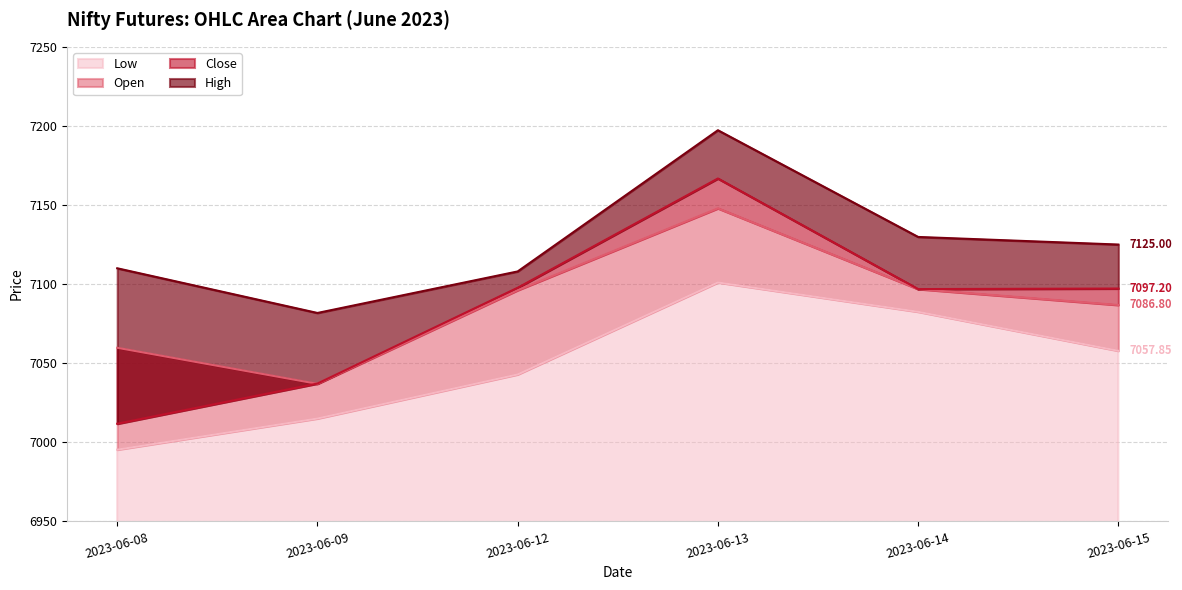

What is the difference between the highest and lowest values at 2023-06-08?

114.6